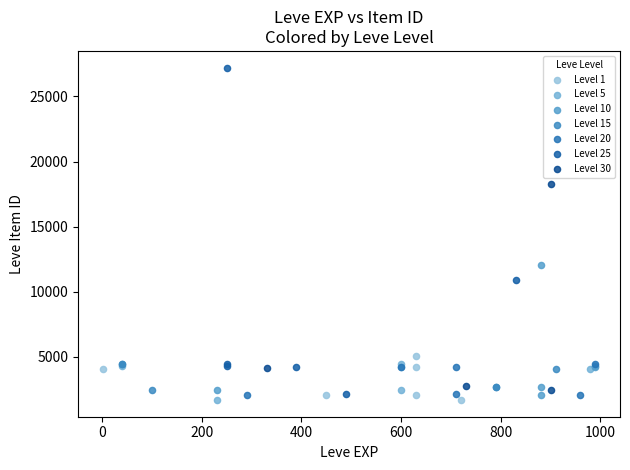

Which series contains the highest Y value?

Level 25